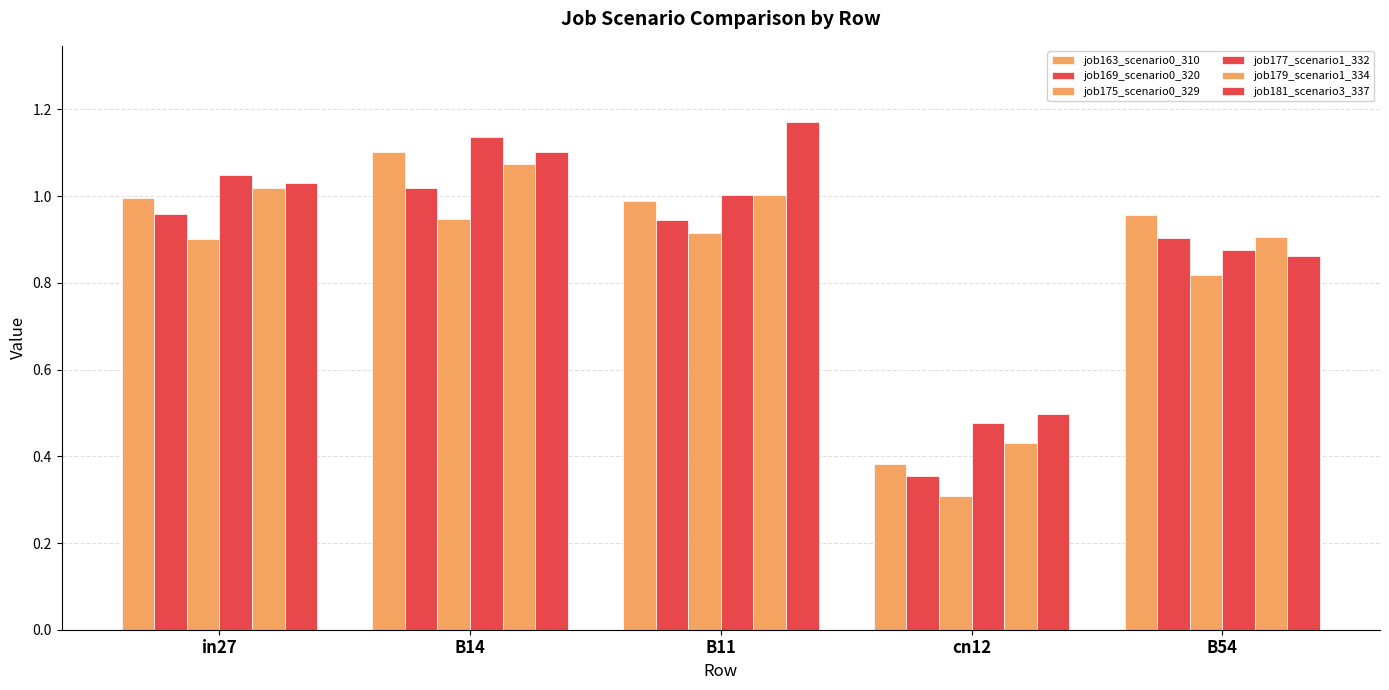

How many data points does each series have?

5